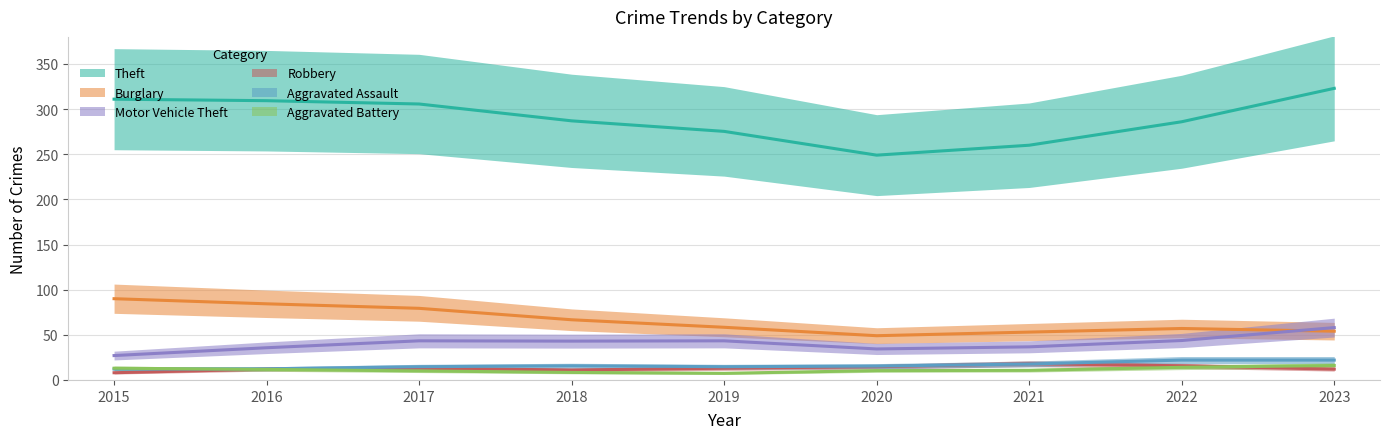

What is the sum of all Burglary values?

599